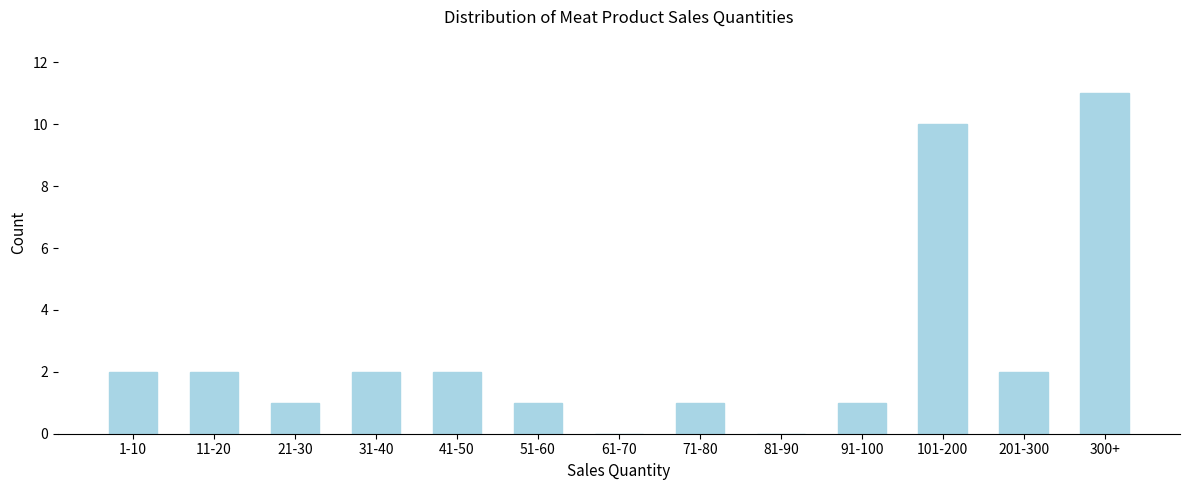

Reading right to left, transcribe all the data shown in this chart.

300+=11	201-300=2	101-200=10	91-100=1	81-90=0	71-80=1	61-70=0	51-60=1	41-50=2	31-40=2	21-30=1	11-20=2	1-10=2